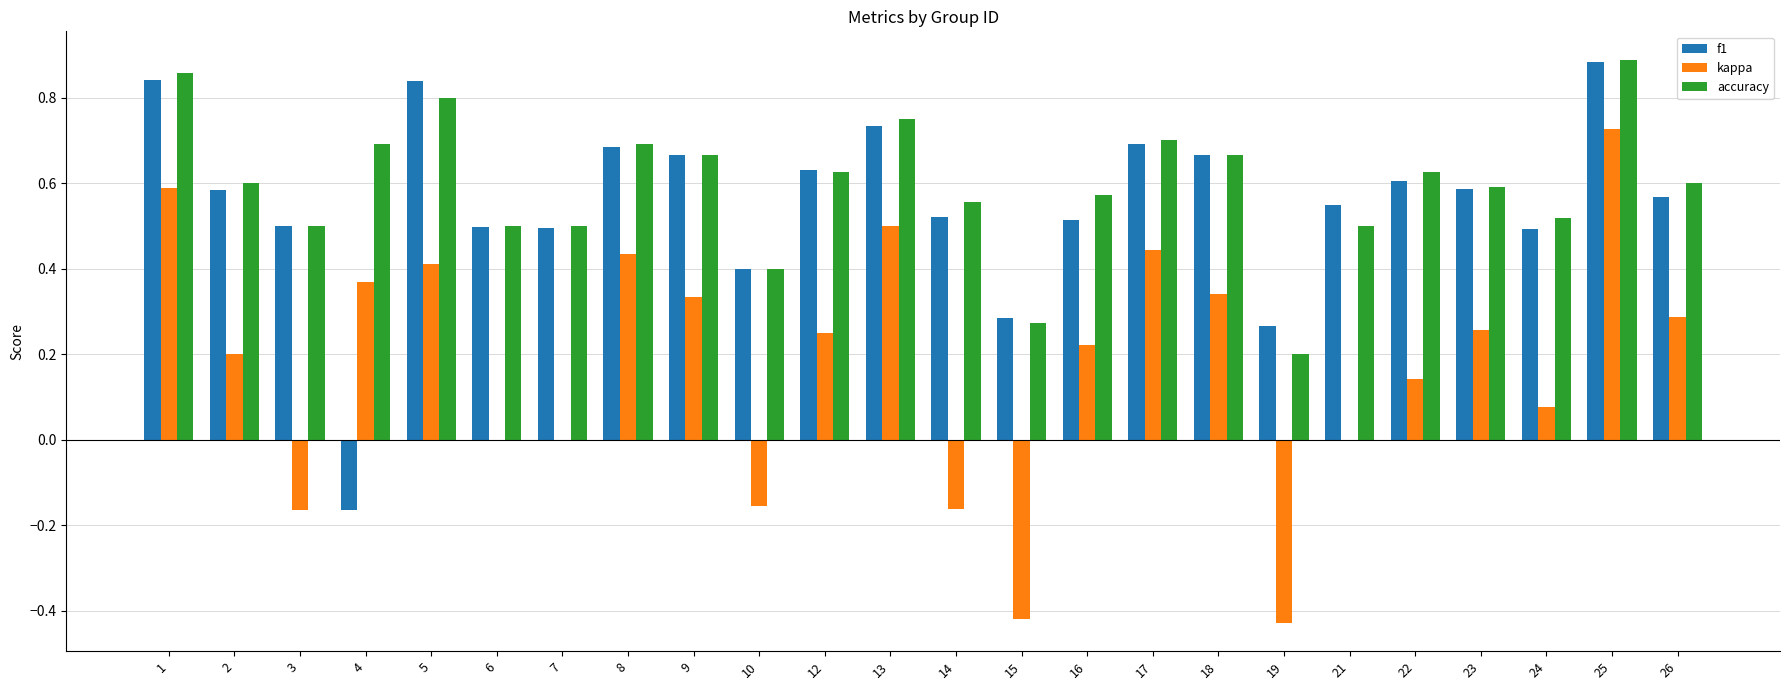

How many accuracy values are between 0 and 1?

24